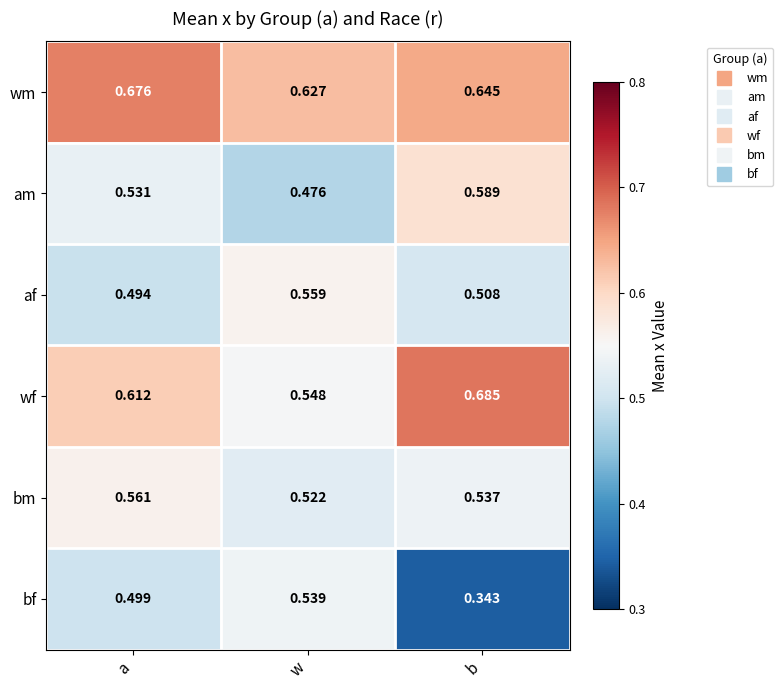

How many data points does each series have?

3